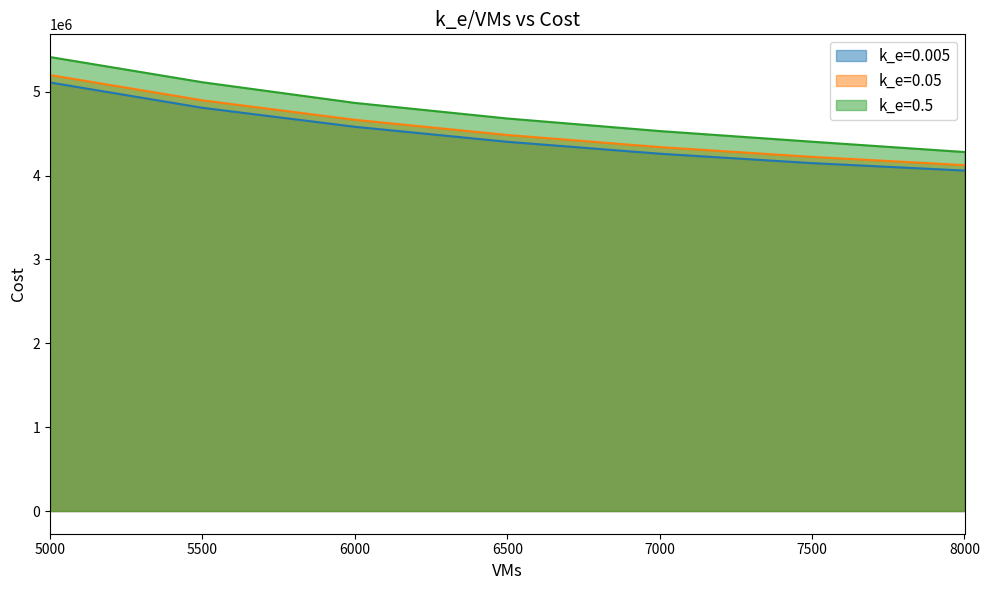

True or false: k_e=0.5 and k_e=0.05 cross at least once.

False